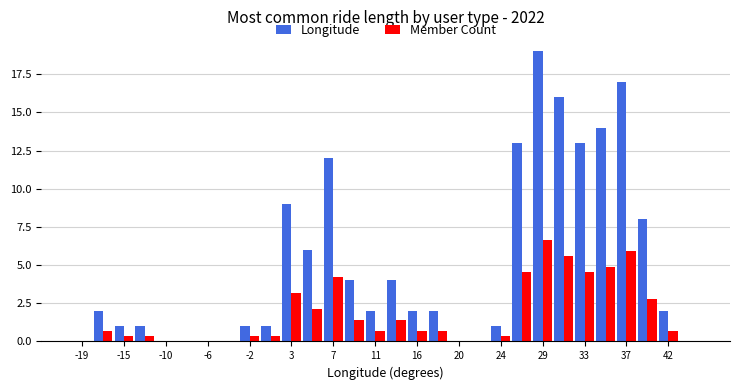

What is the height of the Longitude bar covering 1.5 to 4.0 on the x-axis? Neither the bar edges nor the heights are printed on the chart, so give them approximately, as read against the axes.

9.0